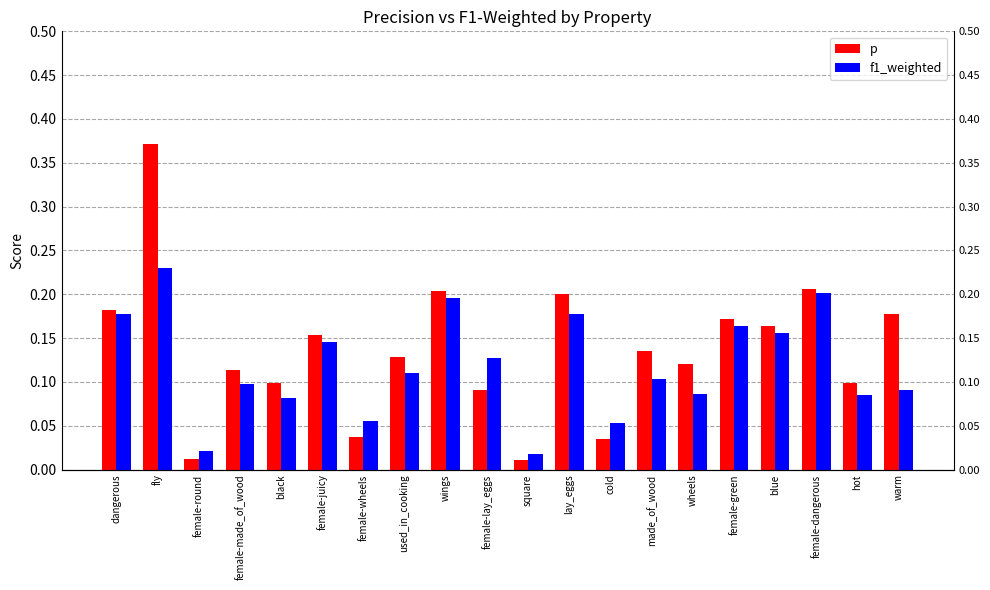

How many distinct data groups are displayed?

2